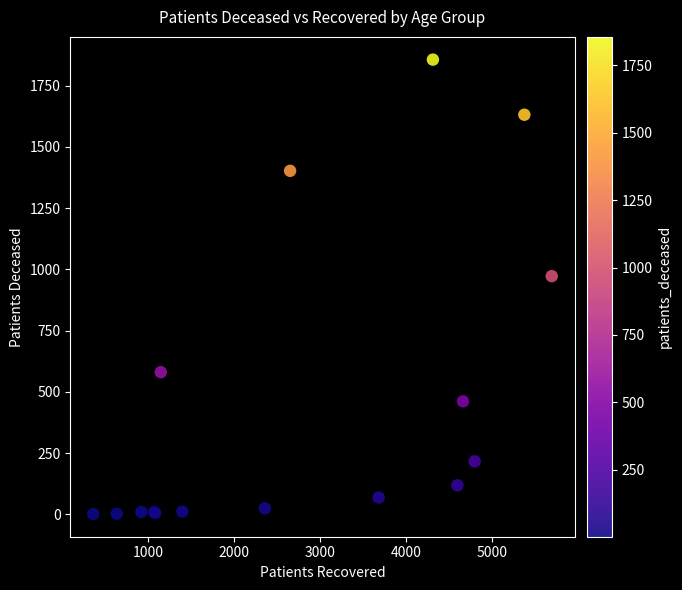

What Y value in the scatter plot is closest to 928?

972